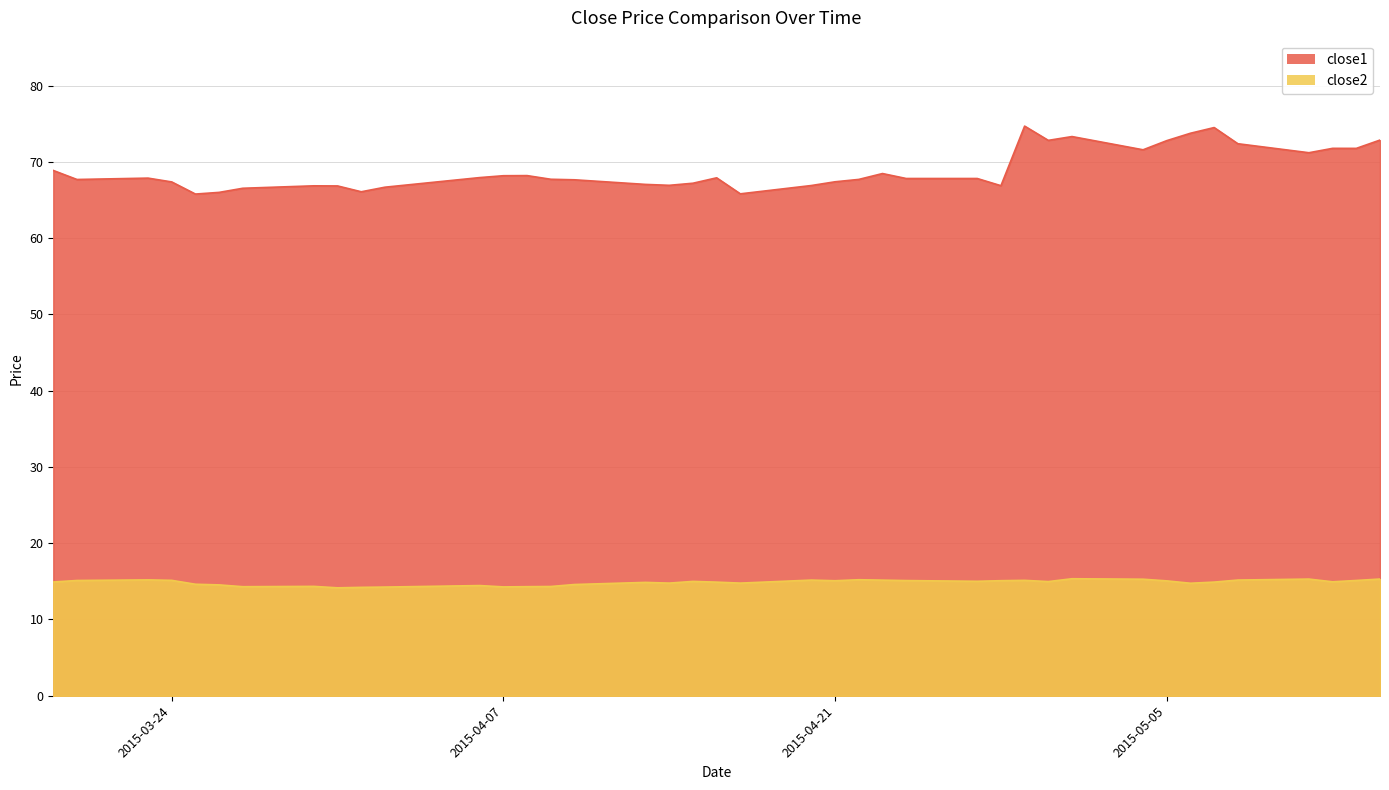

What is the label of the 10th point from the left?

2015-04-01